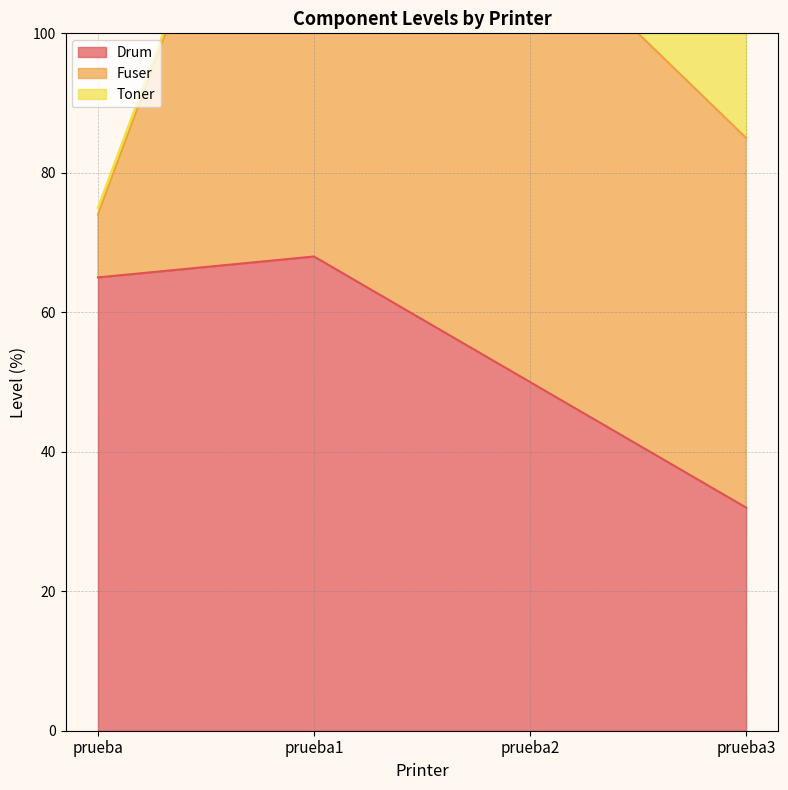

Reading left to right, extract all data points from this chart.

Drum: prueba=65	prueba1=68	prueba2=50	prueba3=32
Fuser: prueba=9	prueba1=89	prueba2=65	prueba3=53
Toner: prueba=1	prueba1=1	prueba2=1	prueba3=33